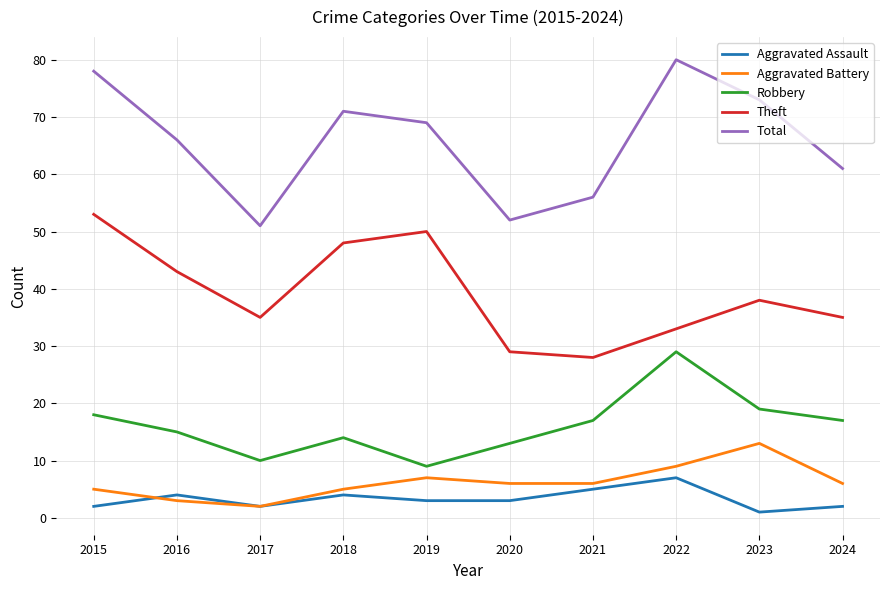

Reading left to right, list all the values displayed in this chart.

Aggravated Assault: 2	4	2	4	3	3	5	7	1	2
Aggravated Battery: 5	3	2	5	7	6	6	9	13	6
Robbery: 18	15	10	14	9	13	17	29	19	17
Theft: 53	43	35	48	50	29	28	33	38	35
Total: 78	66	51	71	69	52	56	80	73	61